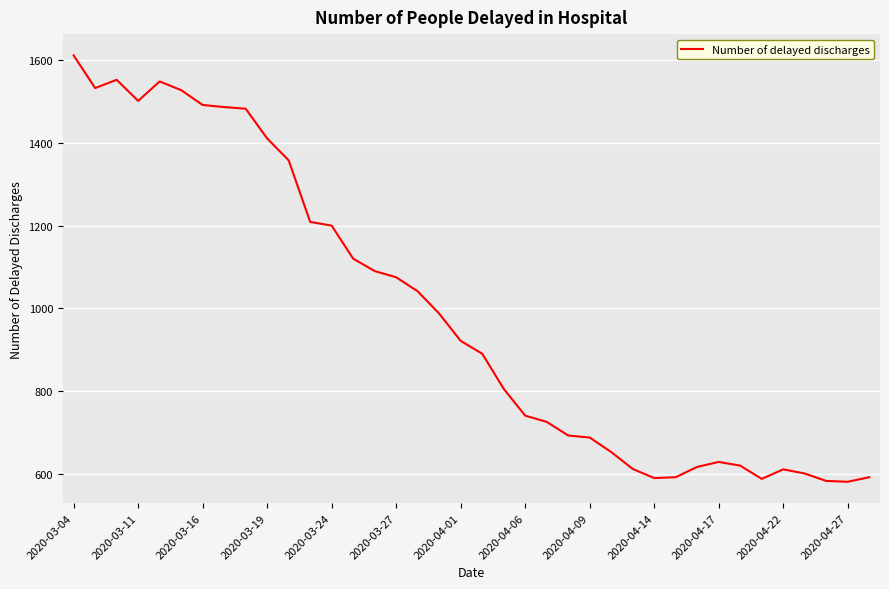

What is the smallest value displayed?

580